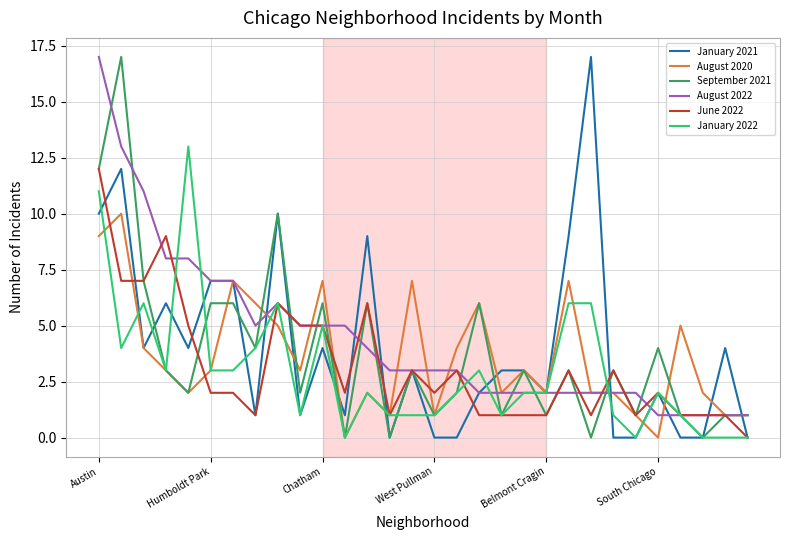

What is the highest value of the January 2021 series?

17